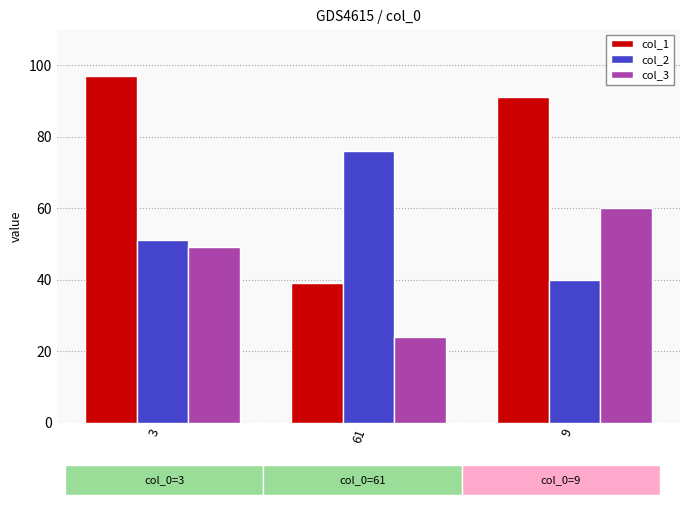

Where is col_1 nearest to the value 68?

9